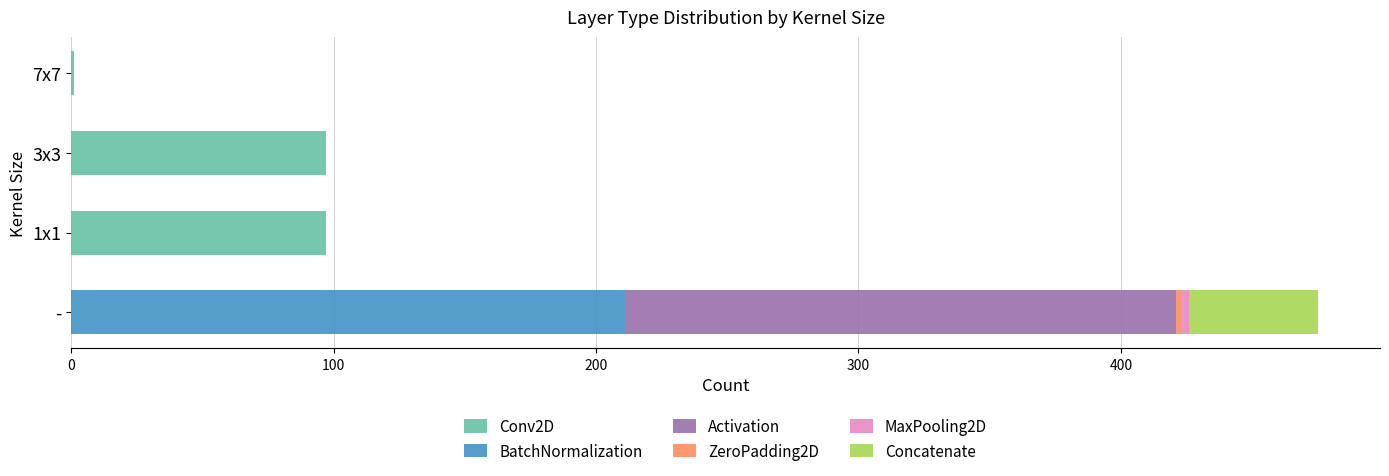

The value of Conv2D at 1x1 is 165. True or false?

False